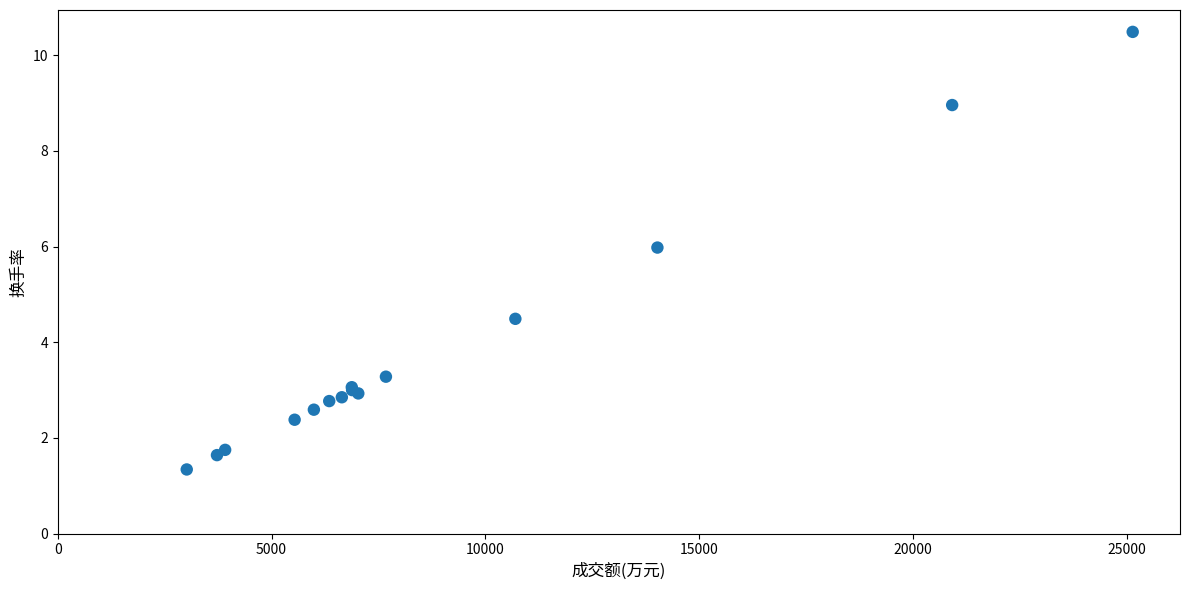

What Y value in the scatter plot is closest to 5?

4.5